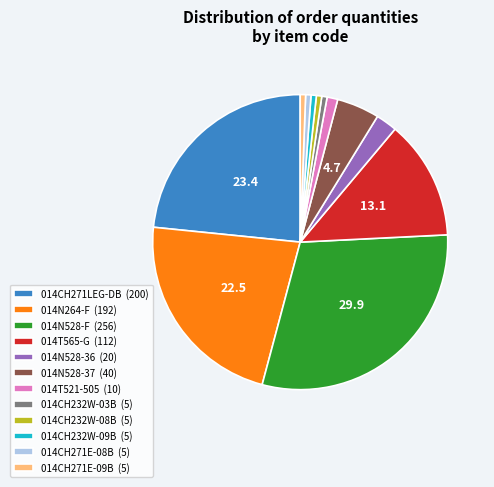

Is there a majority slice in this chart?

No